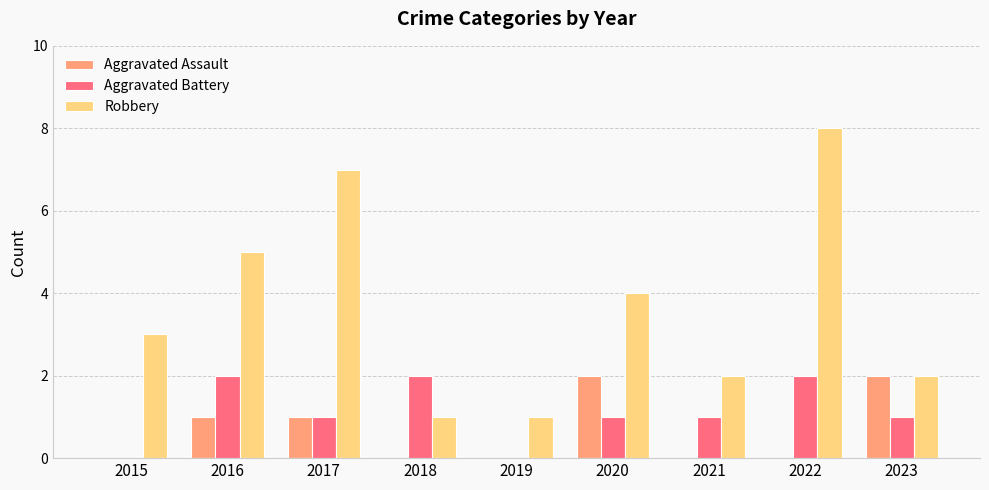

Which series has the largest total across all categories?

Robbery